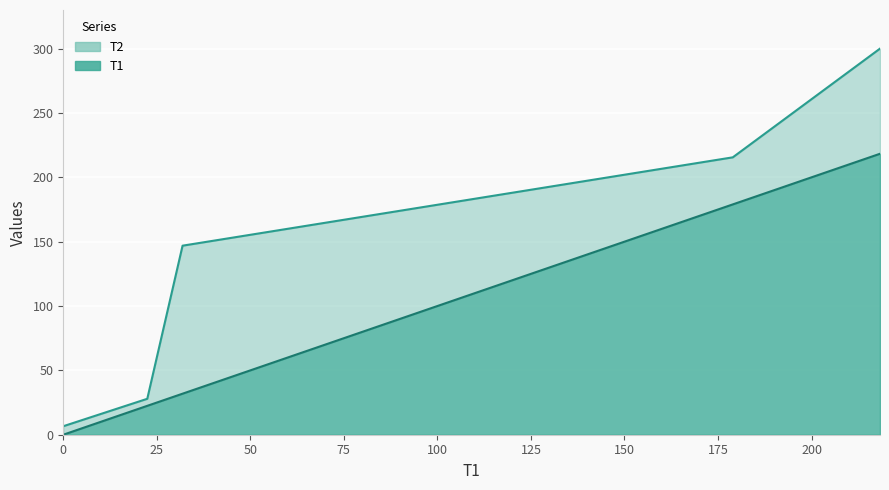

What is the highest value of the T1 series?

218.3